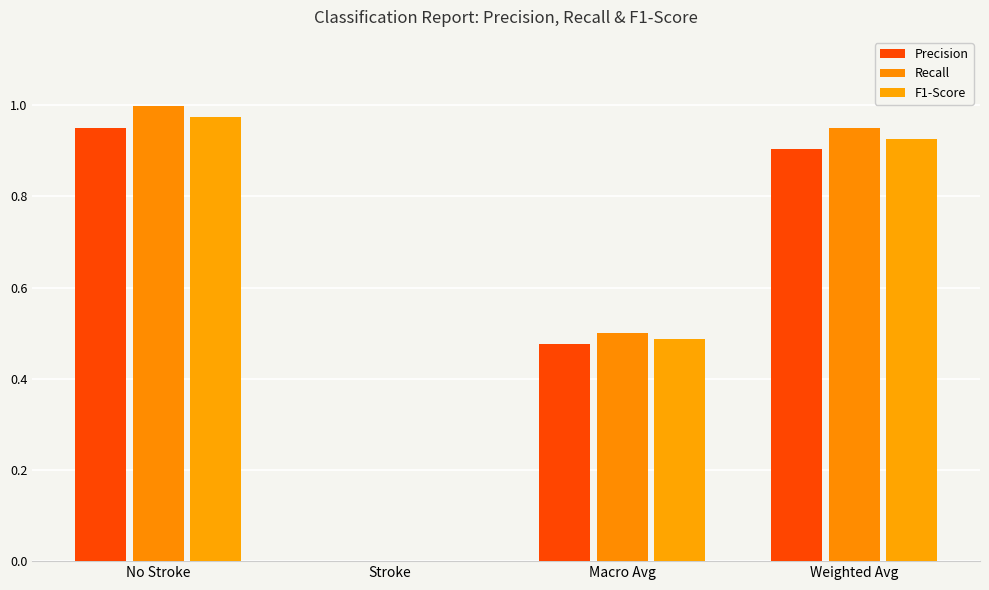

Does the chart contain stacked bars?

No